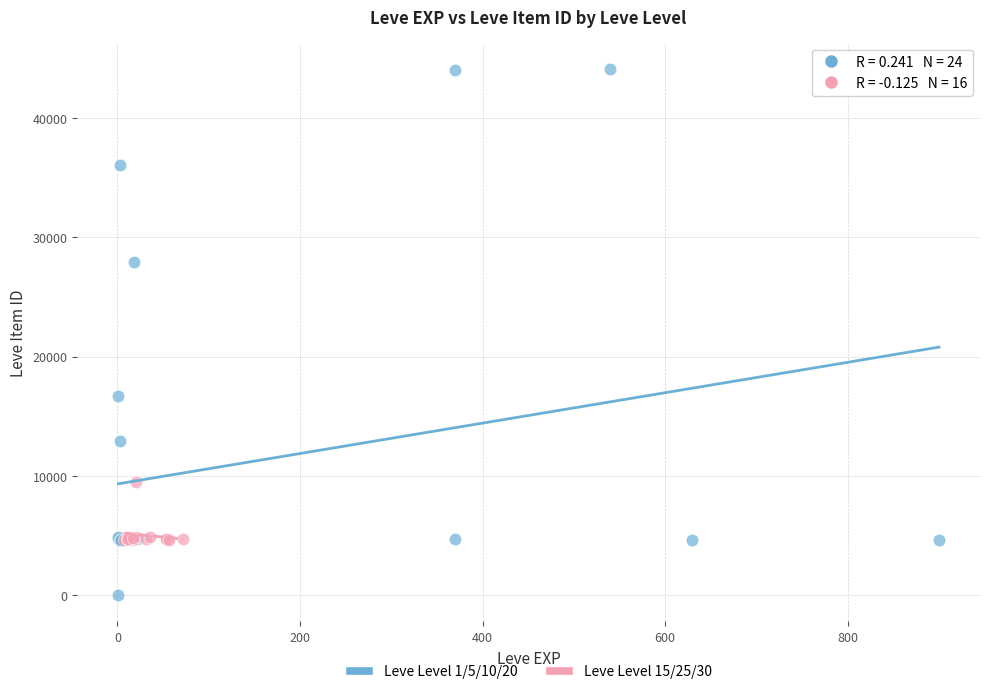

Which series reaches the minimum Y coordinate?

Leve Level 1/5/10/20